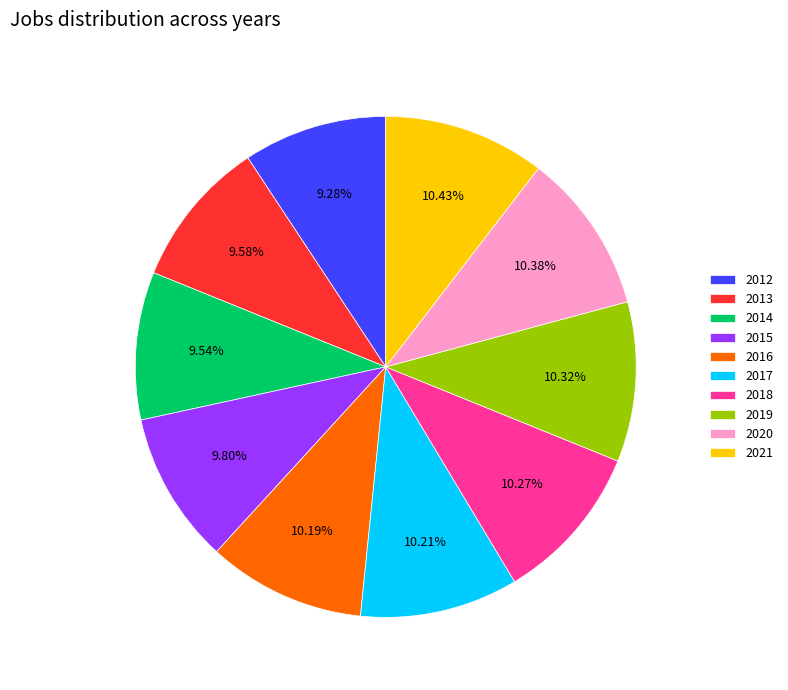

Do 2019 and 2012 together represent more than half of the pie?

No